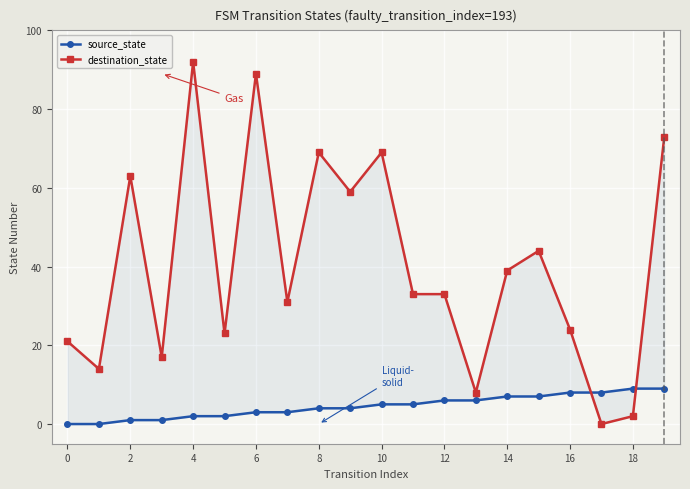

Is it true that source_state equals 2 at 13?

False